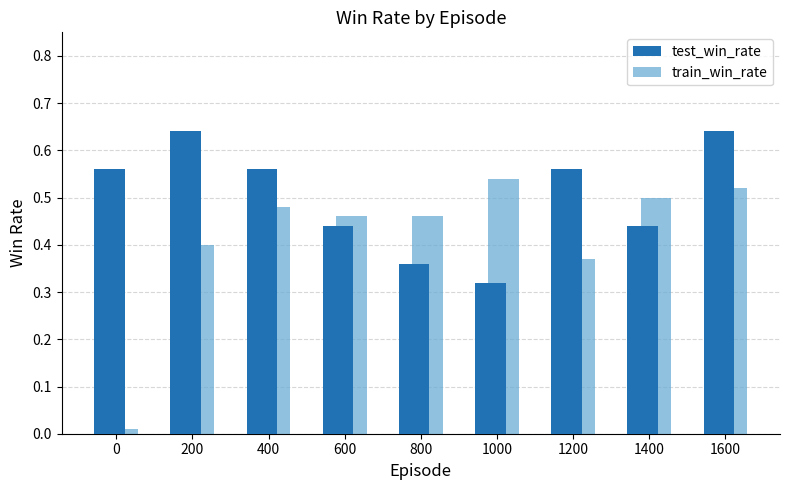

At how many categories does at least one series exceed 0?

9